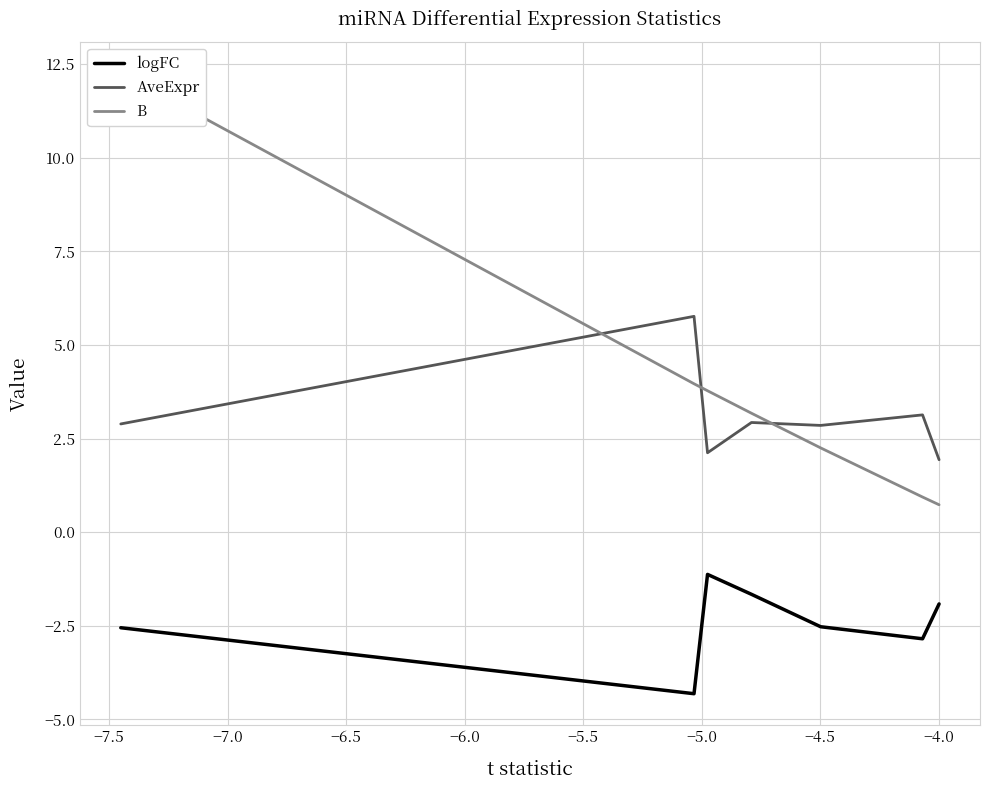

True or false: AveExpr has more than 0 interior local peaks.

True